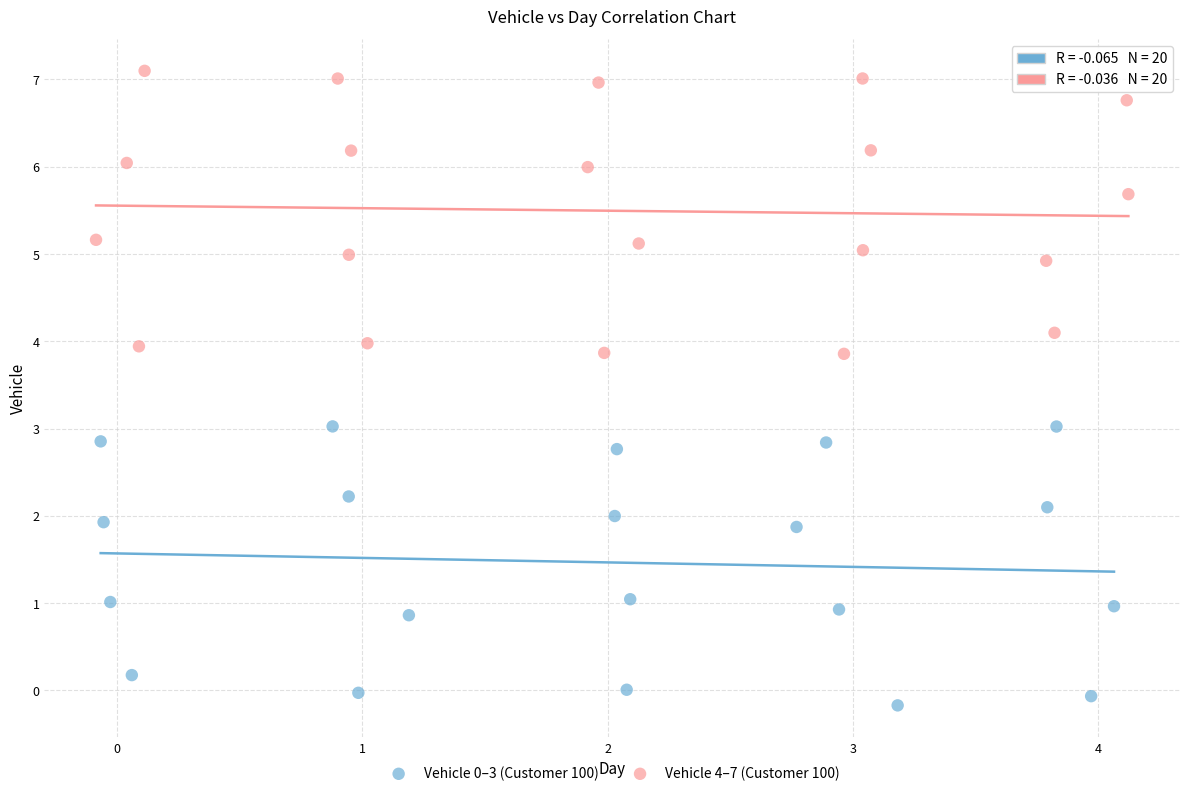

Which series contains the highest Y value?

Vehicle 4–7 (Customer 100)